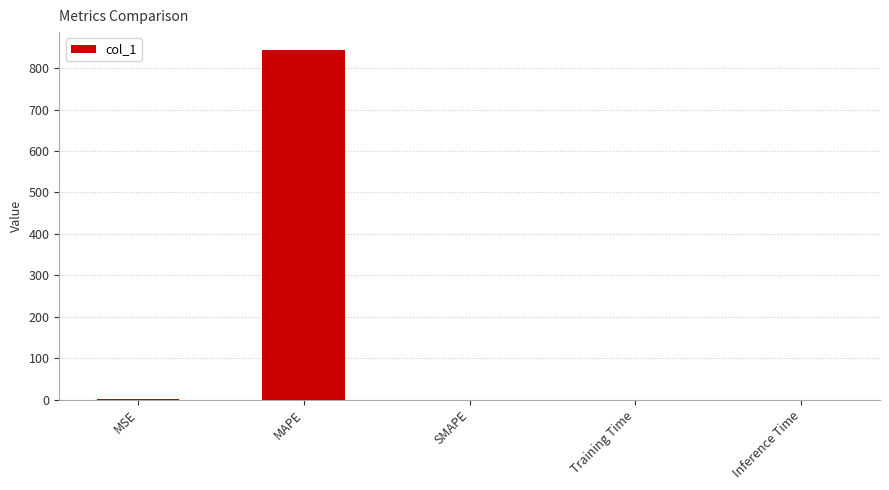

At which category does the chart reach its peak across all series?

MAPE